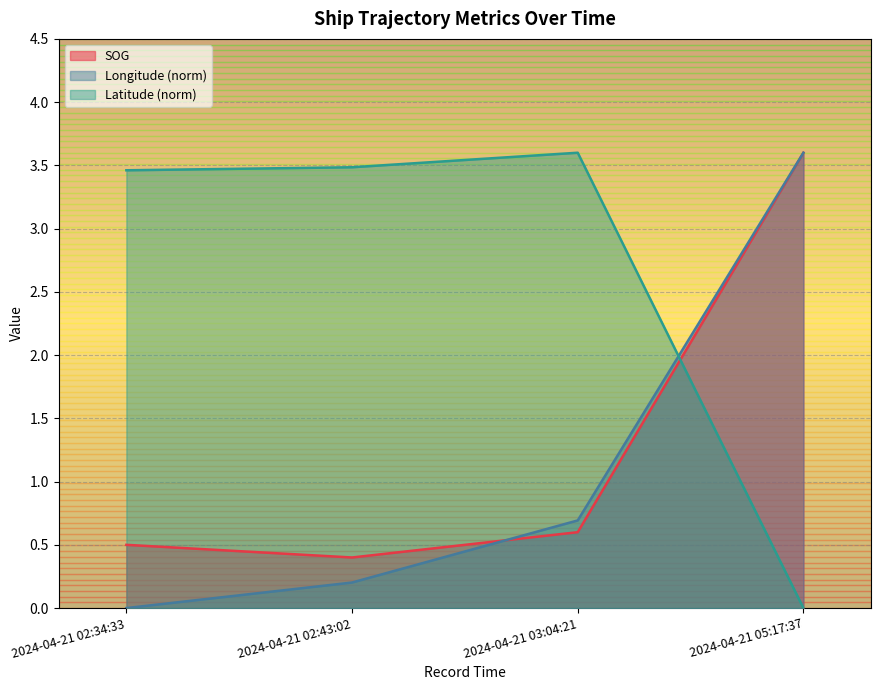

List the labels in order of SOG value, largest first.

2024-04-21 05:17:37, 2024-04-21 03:04:21, 2024-04-21 02:34:33, 2024-04-21 02:43:02